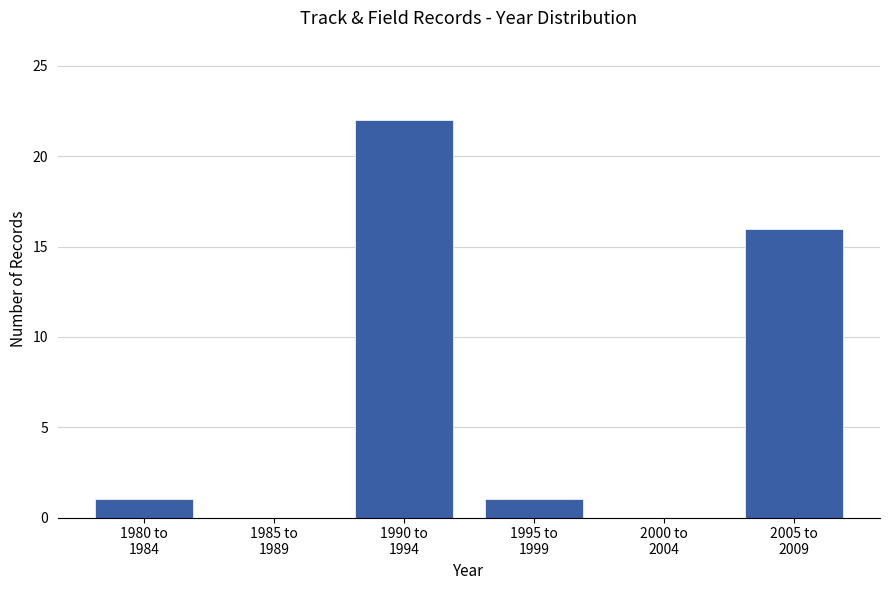

What is the sum of all values?

40